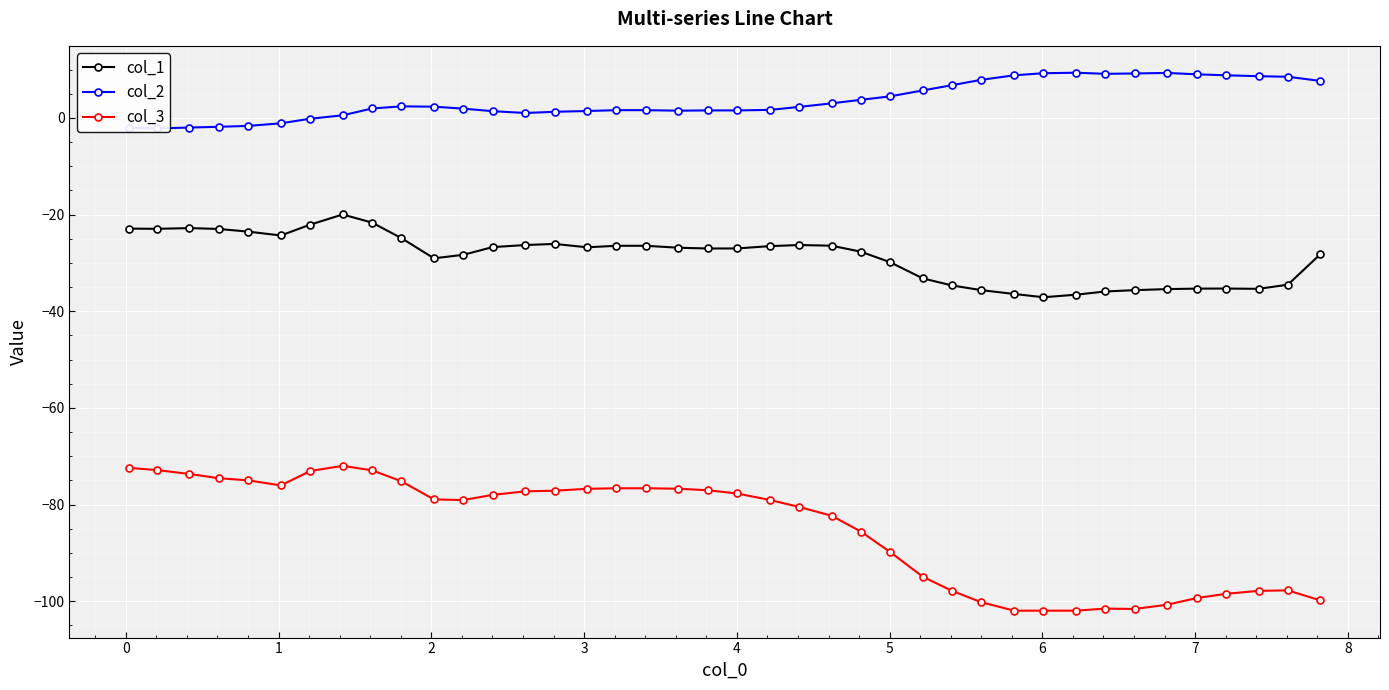

What is the value of the col_3 point at the 32nd from the left?

-101.9